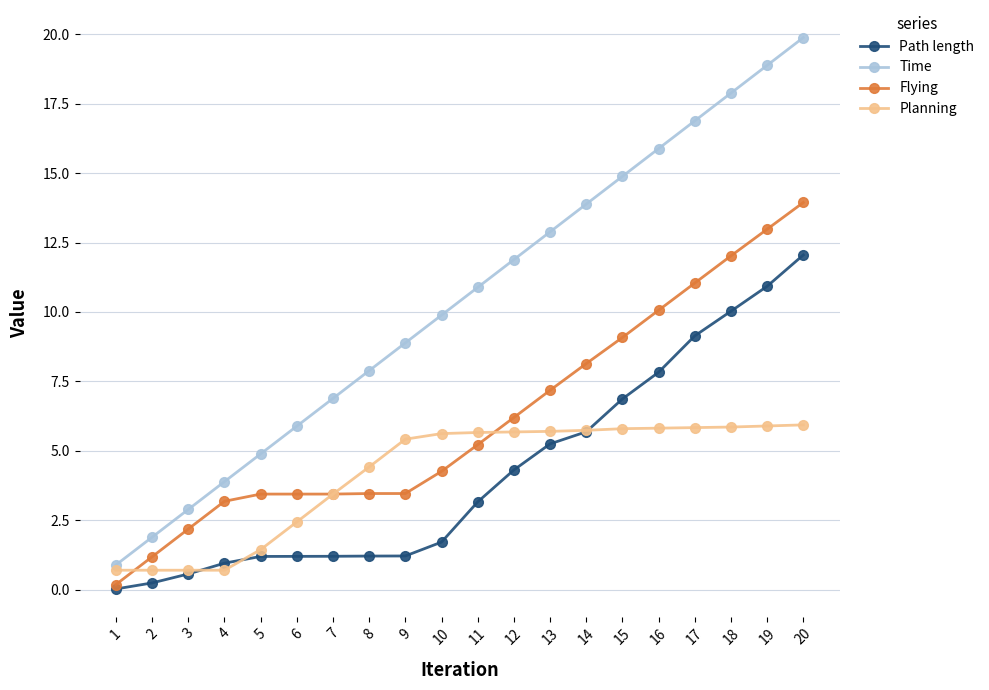

What is the highest value of the Time series?

19.9